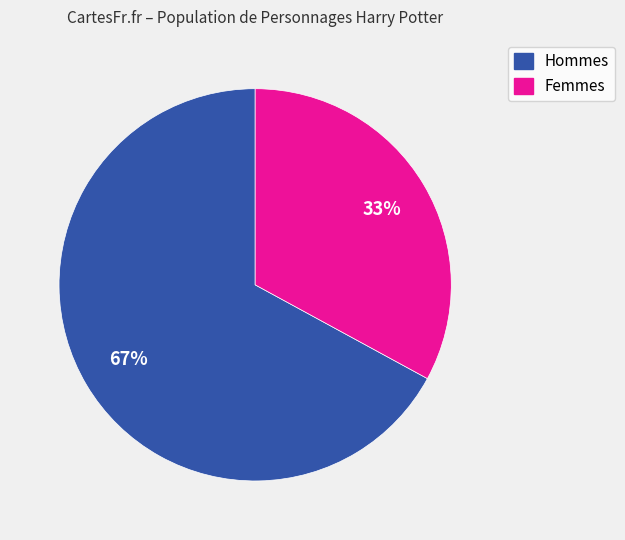

True or false: Hommes accounts for 67% of the total.

True